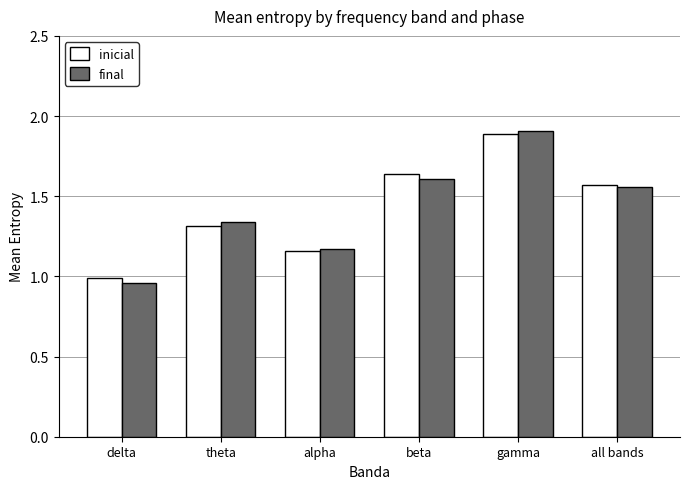

At which category does the chart reach its peak across all series?

gamma